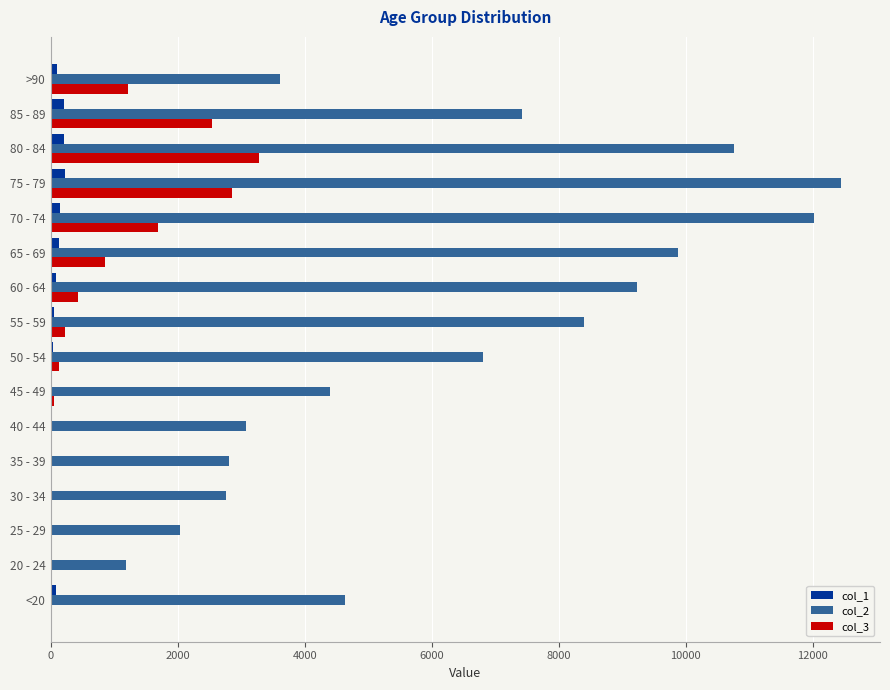

What is the highest value of the col_1 series?

220